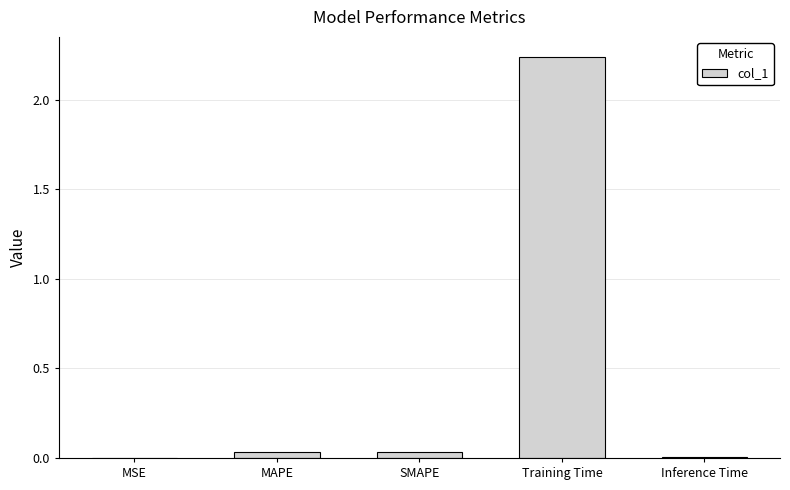

Which has a higher value, Training Time or MSE?

Training Time